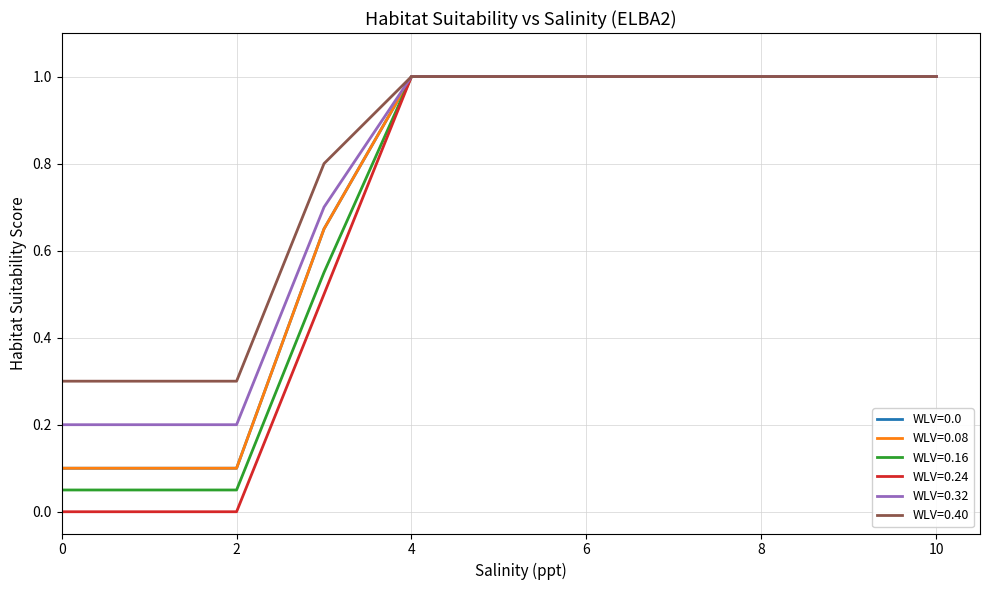

Which series has the widest spread of values?

WLV=0.24